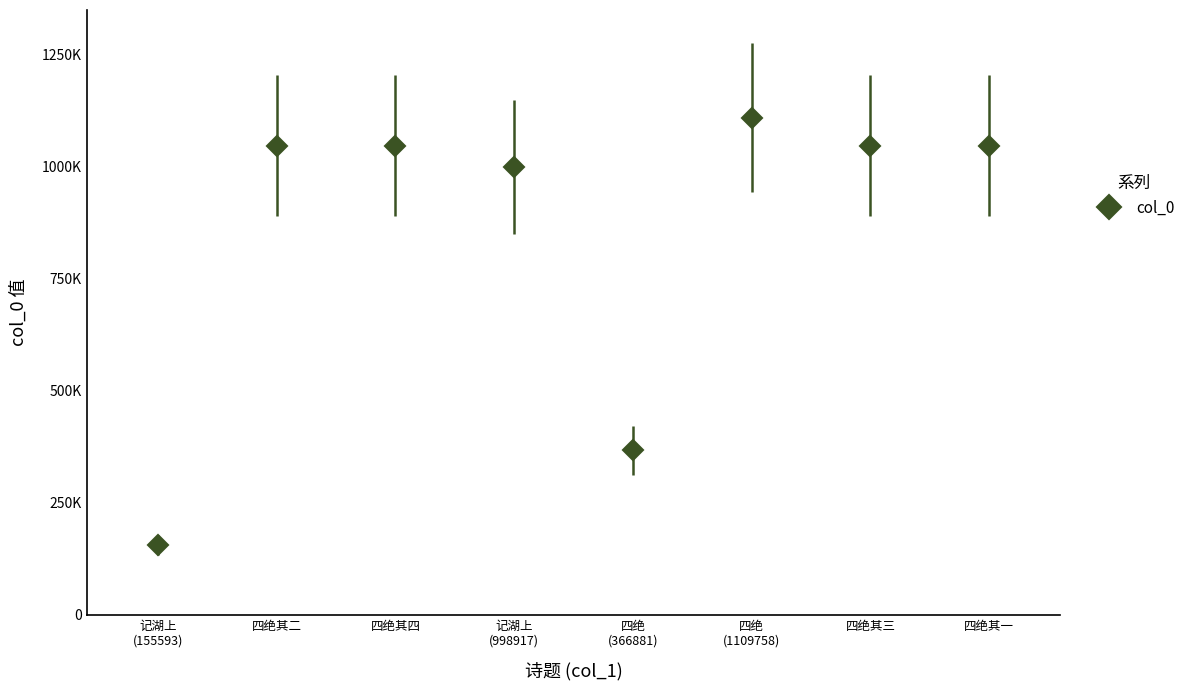

The value at 四绝其三 is 1046918. True or false?

True